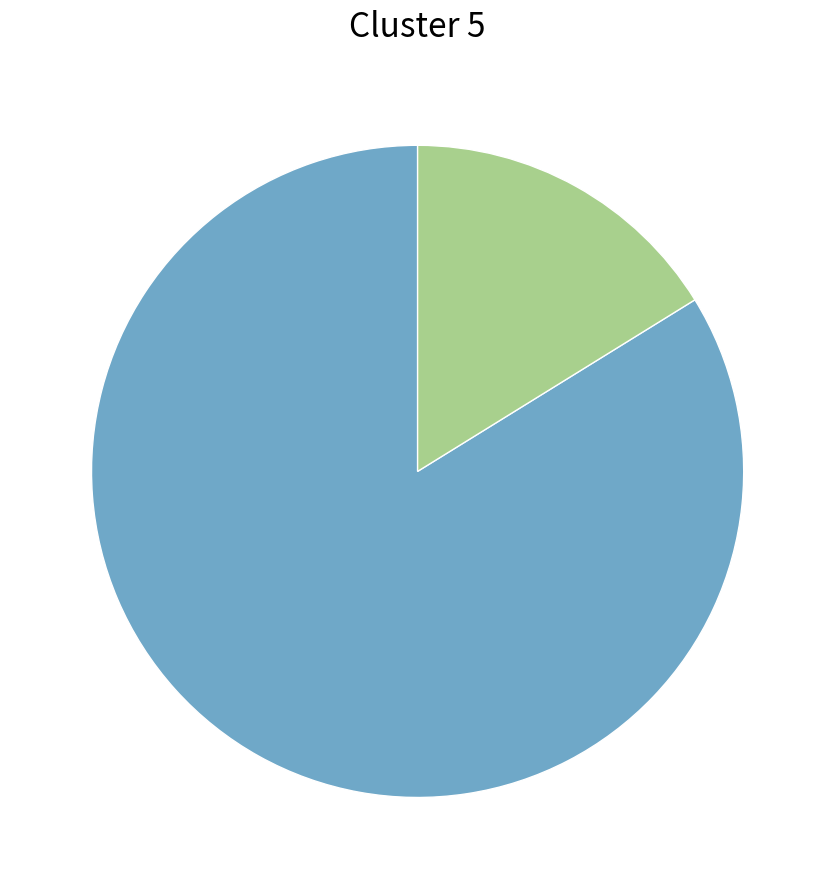

Count the number of slices in the pie.

2